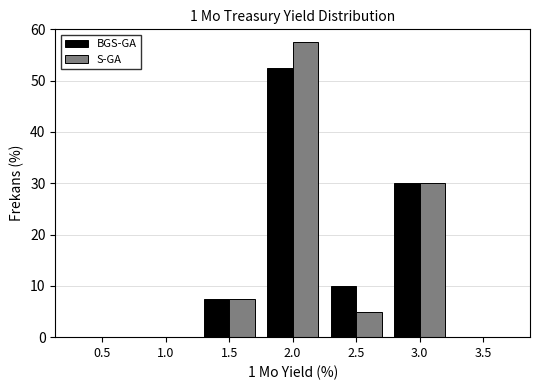

Reading left to right, extract all data points from this chart.

BGS-GA: 0.5=0.0	1.0=0.0	1.5=7.5	2.0=52.5	2.5=10.0	3.0=30.0	3.5=0.0
S-GA: 0.5=0.0	1.0=0.0	1.5=7.5	2.0=57.5	2.5=5.0	3.0=30.0	3.5=0.0